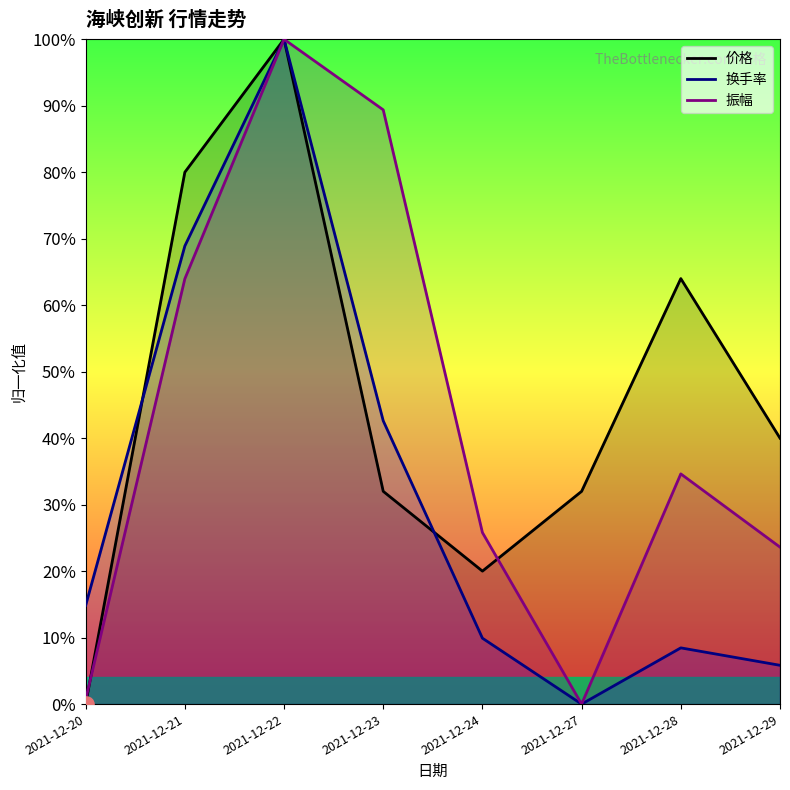

Which series reaches the minimum Y coordinate?

价格